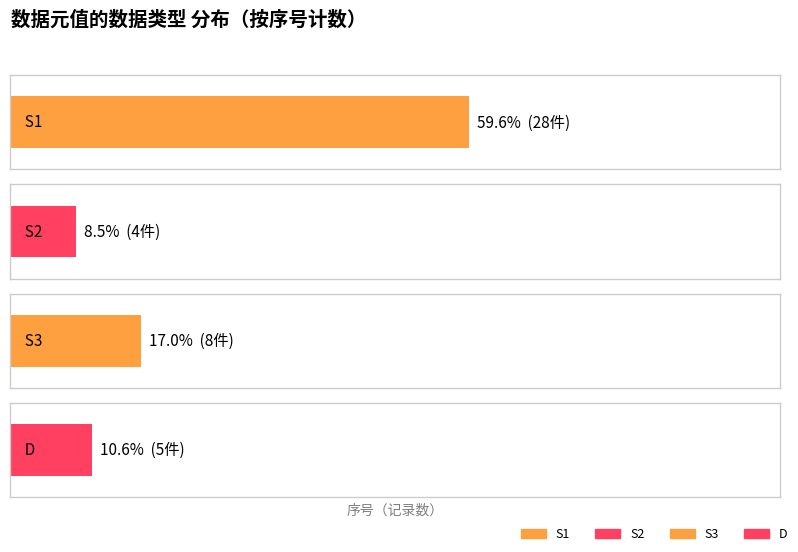

Reading left to right, transcribe all the data shown in this chart.

28	4	8	5